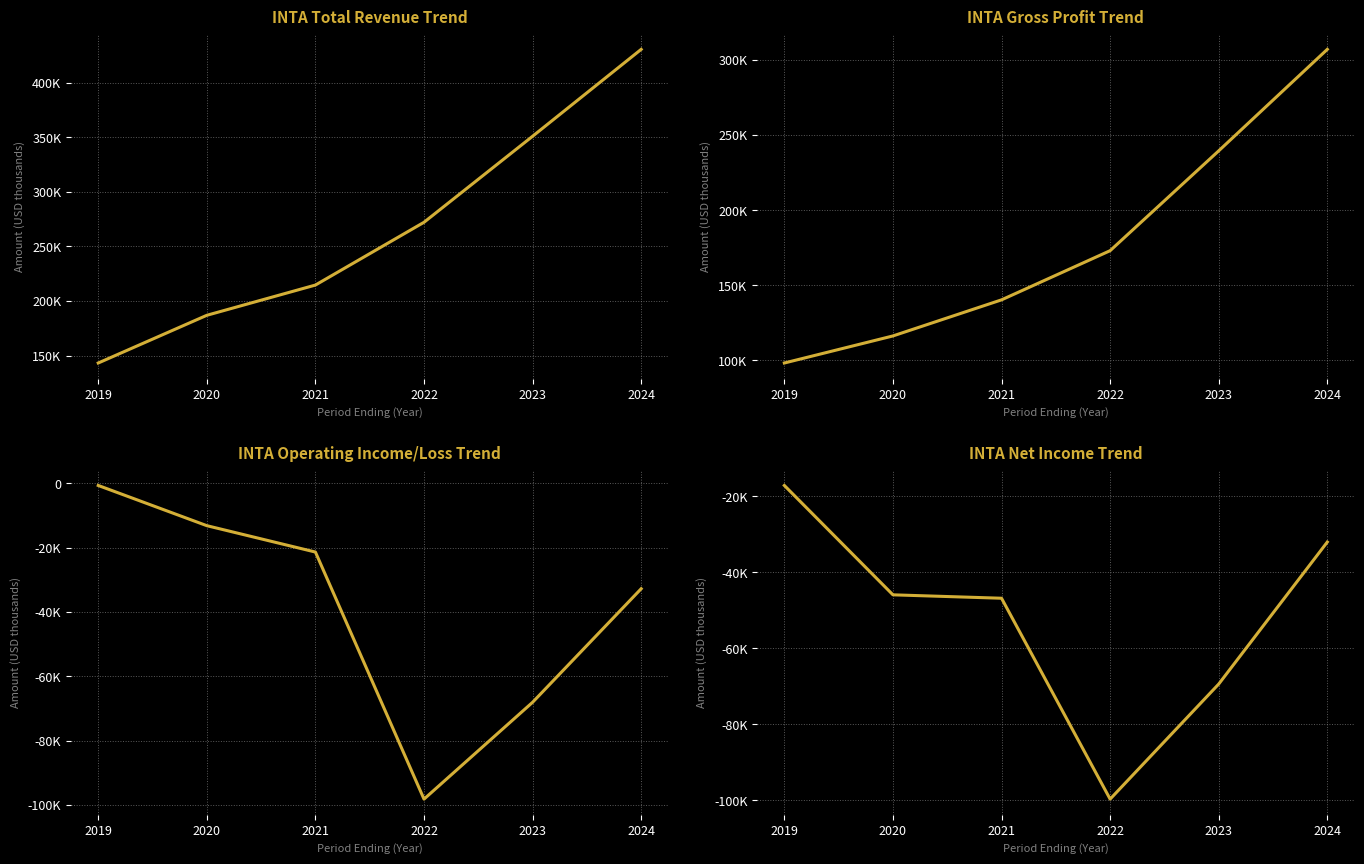

What is the average value of the Total Revenue series?

266367